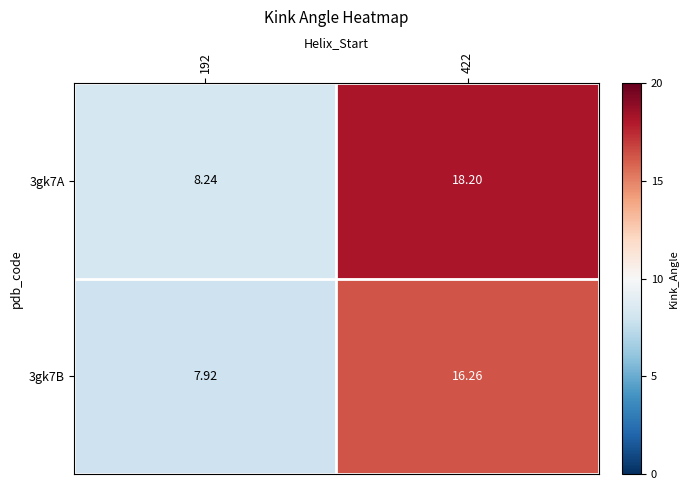

Reading left to right, what are all the values shown in this chart?

3gk7A: 192=8.2	422=18.2
3gk7B: 192=7.9	422=16.3